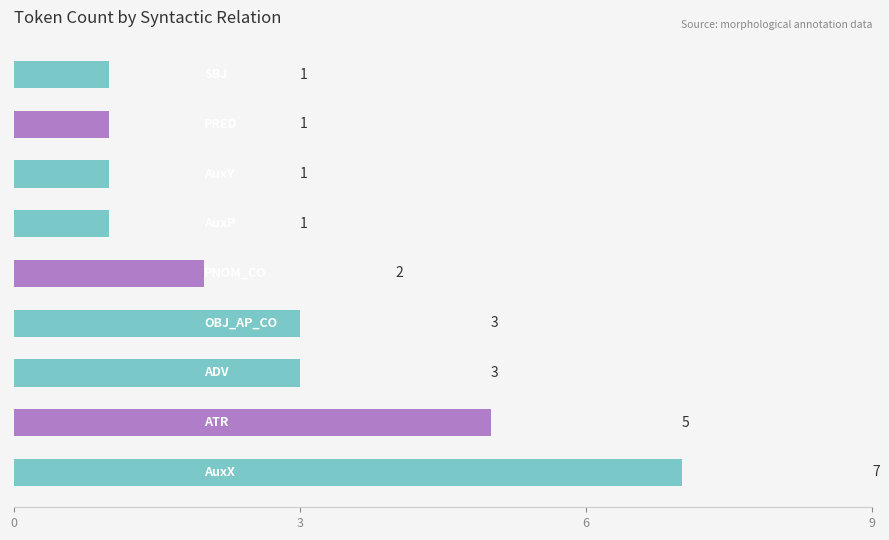

What is the average value?

3